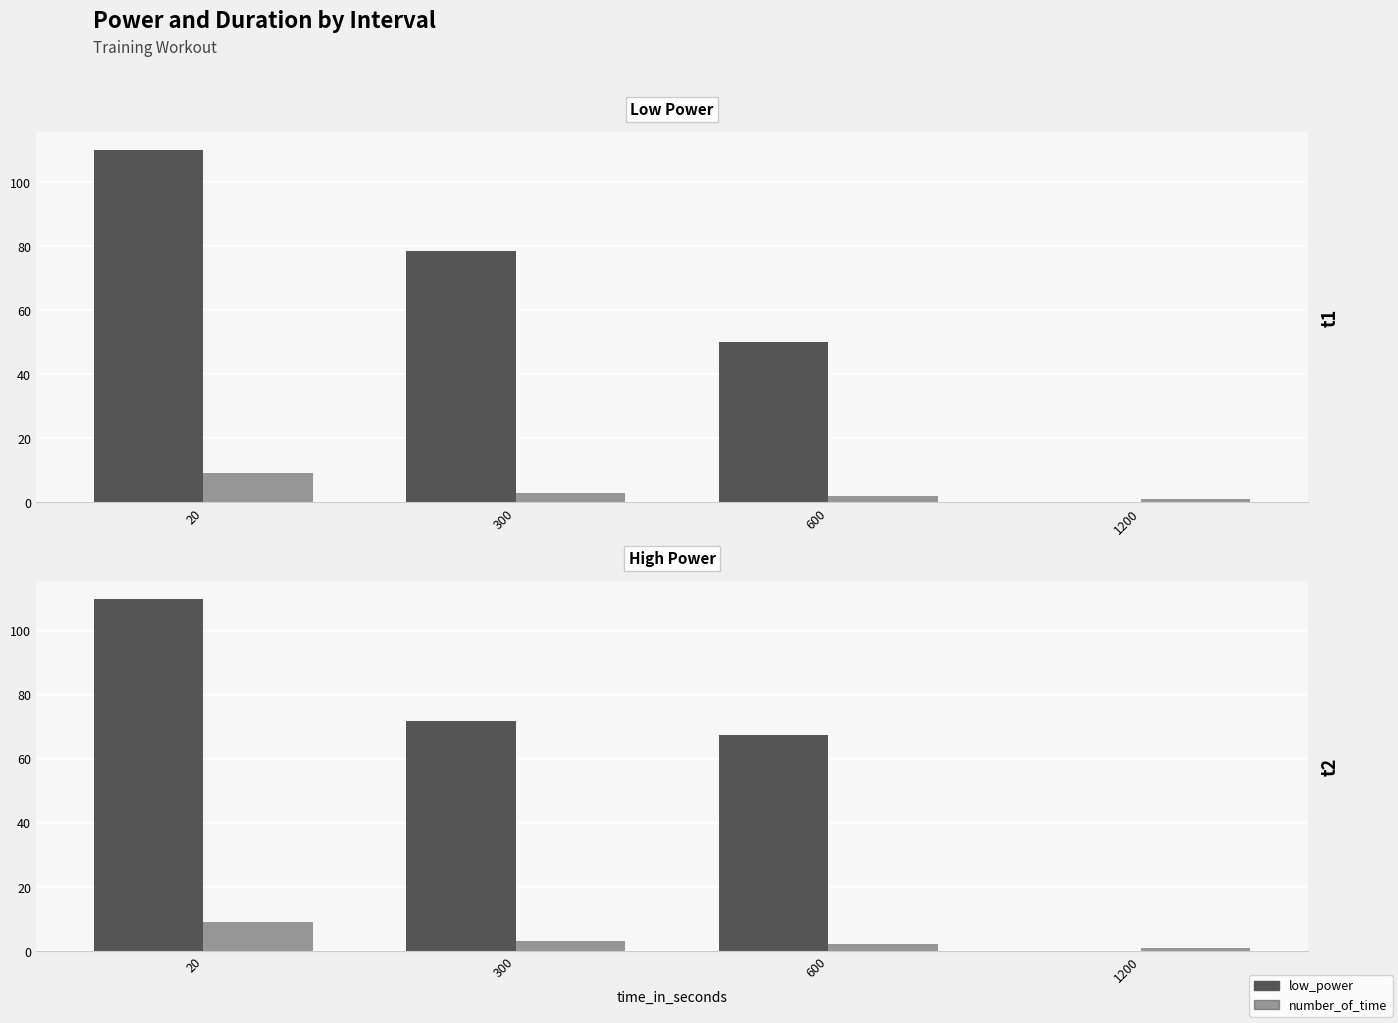

Reading left to right, extract all data points from this chart.

low_power: 20=110.0	300=78.3	600=50.0	1200=0.0
number_of_time: 20=9.0	300=3.0	600=2.0	1200=1.0
high_power: 20=110.0	300=71.7	600=67.5	1200=0.0